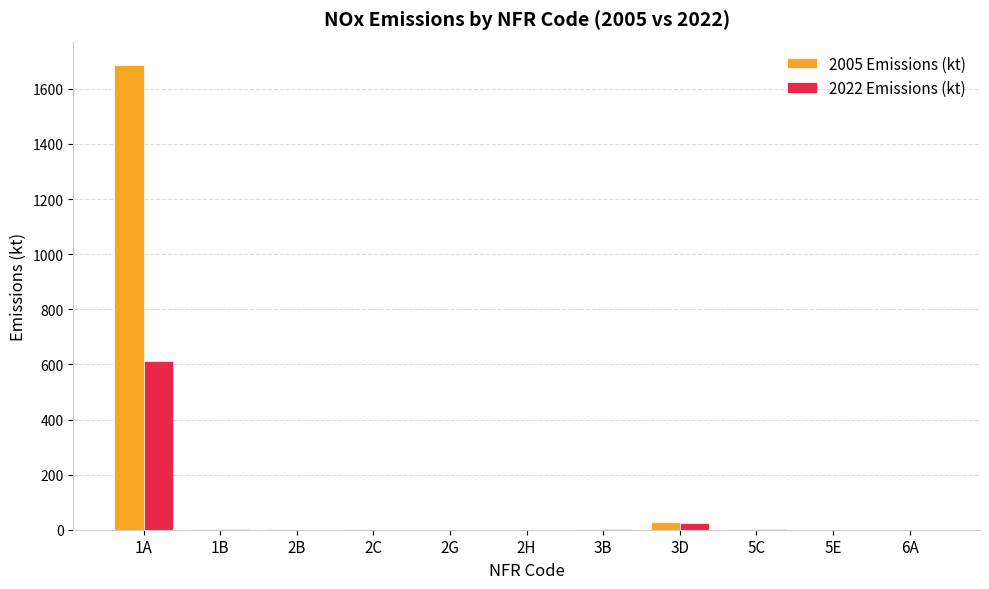

Is the value of 2022 Emissions (kt) at 3D greater than the value of 2005 Emissions (kt) at 3B?

Yes